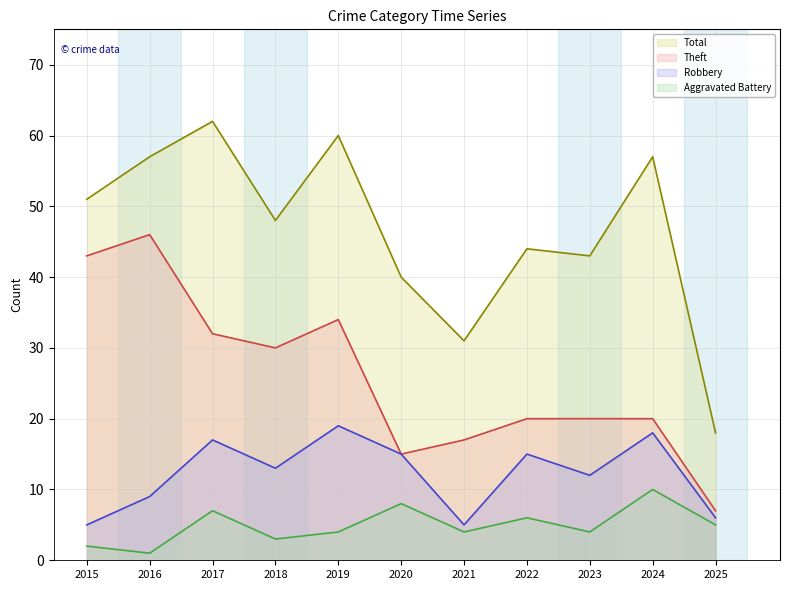

Reading left to right, extract all data points from this chart.

Robbery: 2015=5	2016=9	2017=17	2018=13	2019=19	2020=15	2021=5	2022=15	2023=12	2024=18	2025=6
Theft: 2015=43	2016=46	2017=32	2018=30	2019=34	2020=15	2021=17	2022=20	2023=20	2024=20	2025=7
Aggravated Battery: 2015=2	2016=1	2017=7	2018=3	2019=4	2020=8	2021=4	2022=6	2023=4	2024=10	2025=5
Total: 2015=51	2016=57	2017=62	2018=48	2019=60	2020=40	2021=31	2022=44	2023=43	2024=57	2025=18